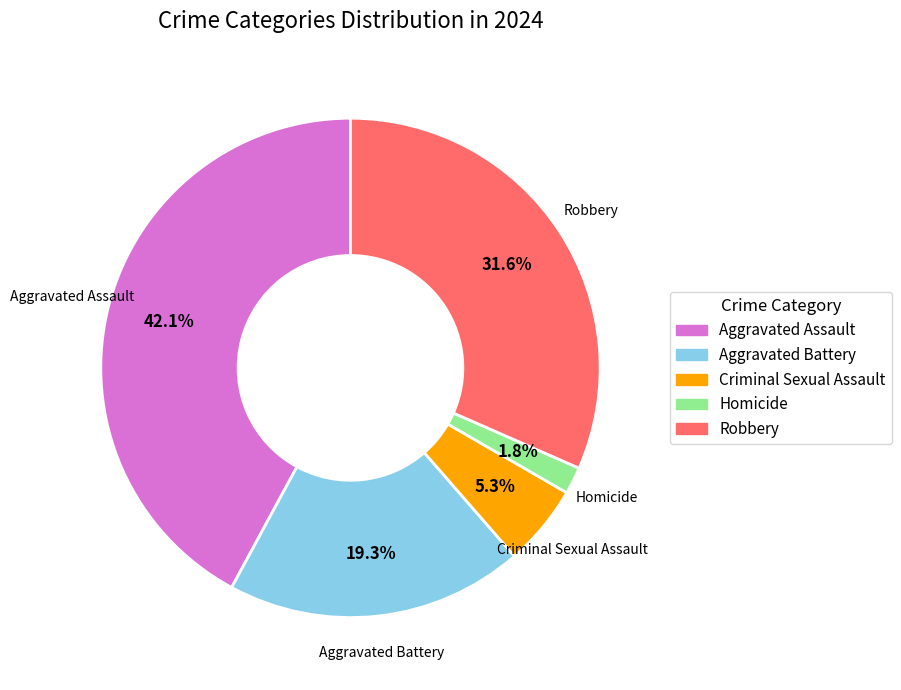

To the nearest percent, what percentage of the pie is Aggravated Assault?

42%